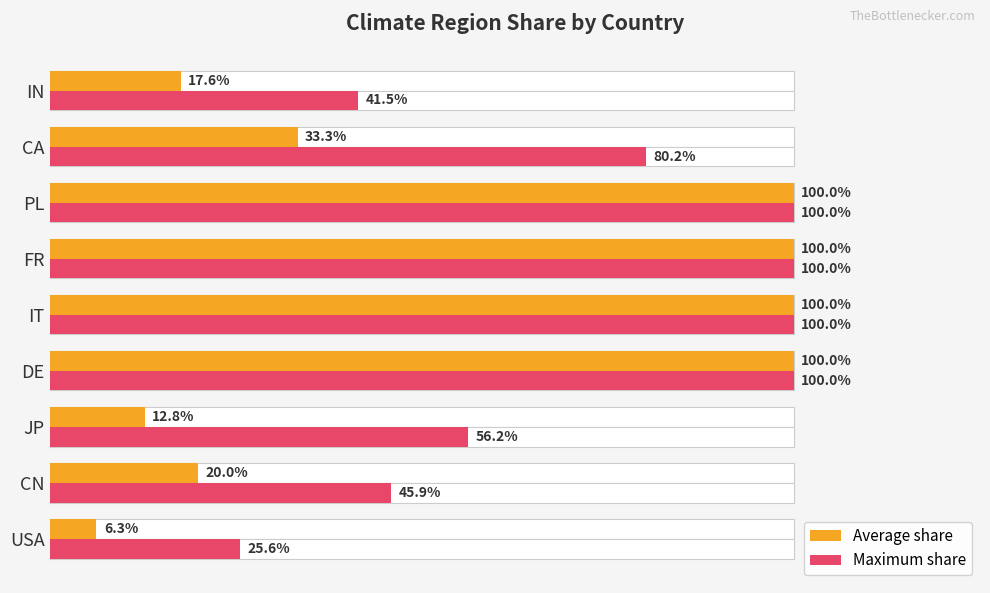

What is the total value across all series at CN?

0.7